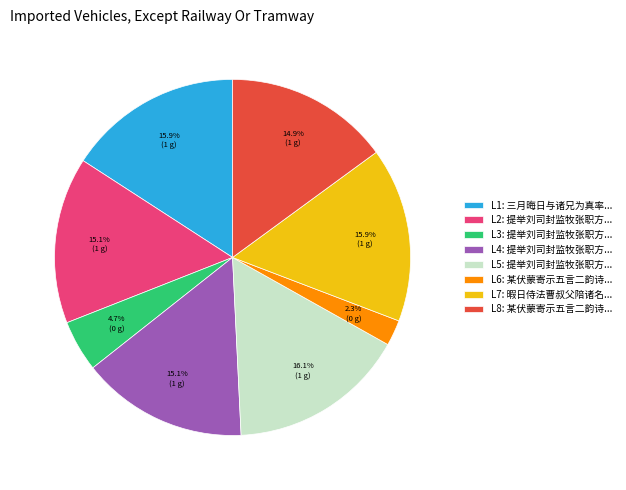

Does L7: 暇日侍法曹叔父陪诸名... represent more than half of the total?

No